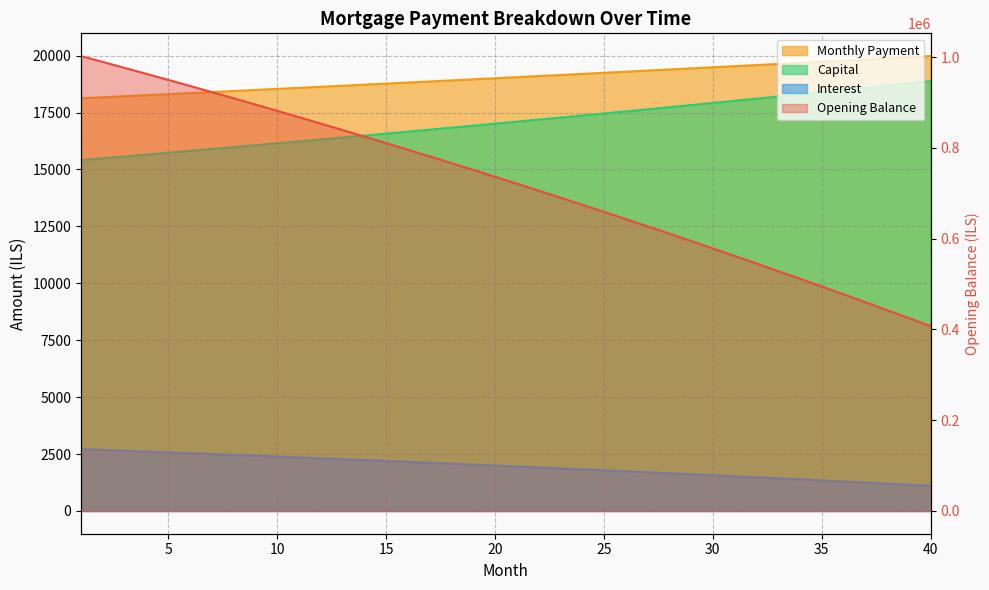

What is the value of the month_payment point at the 1st from the left?

18125.2